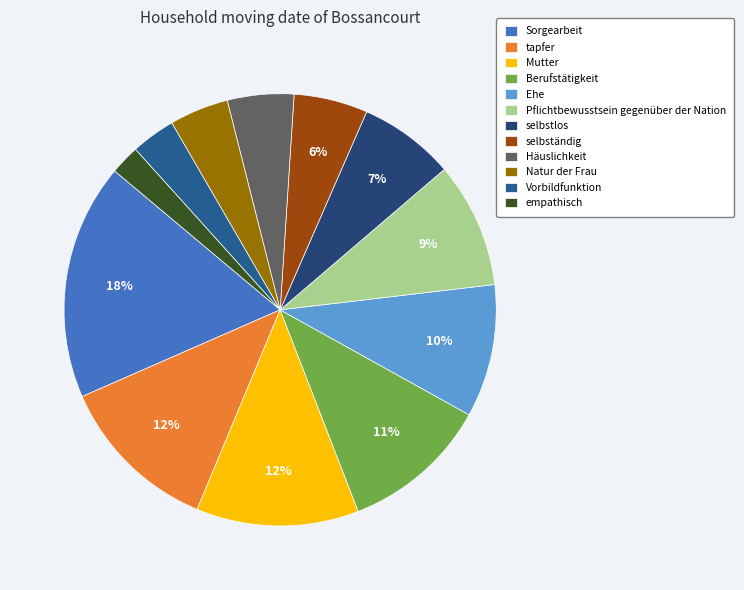

How many segments does this pie chart have?

12